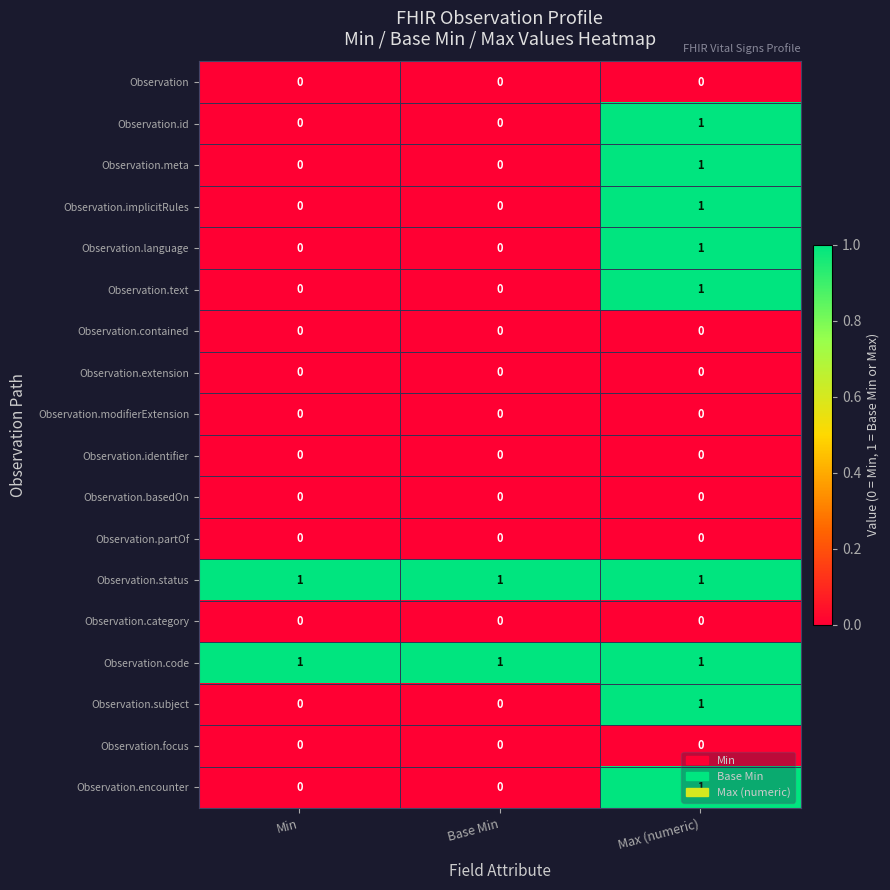

True or false: Observation.basedOn has a value of 0 at Base Min.

True